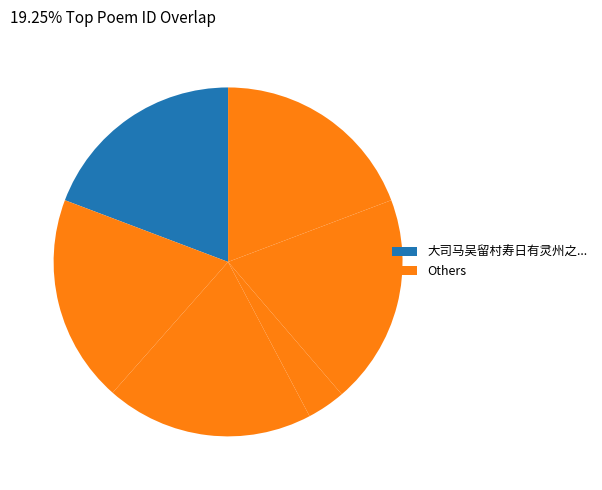

Count the number of slices in the pie.

6